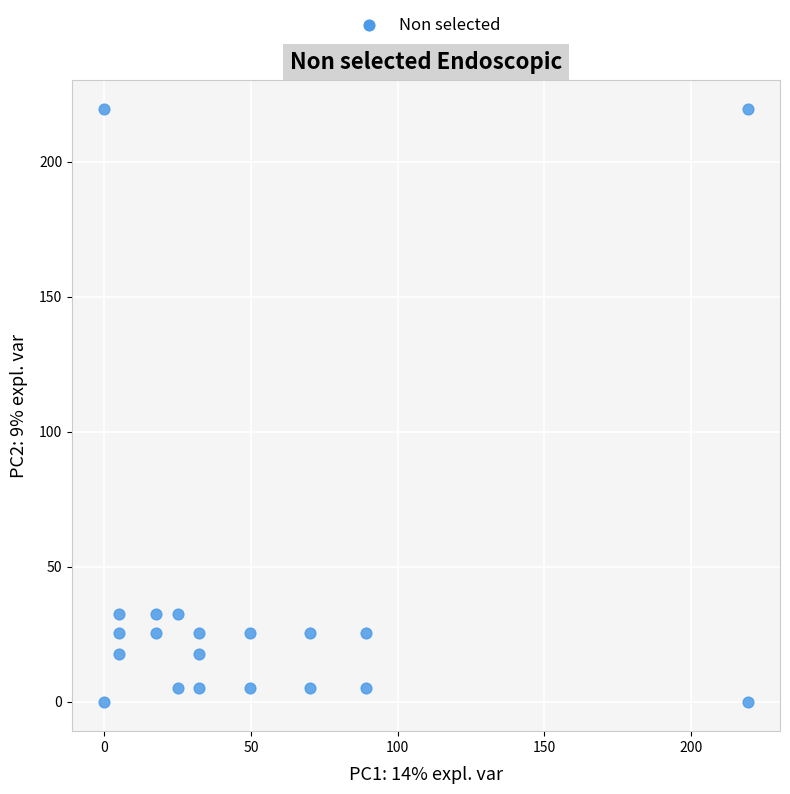

What is the range of Y values (max minus min)?

219.4